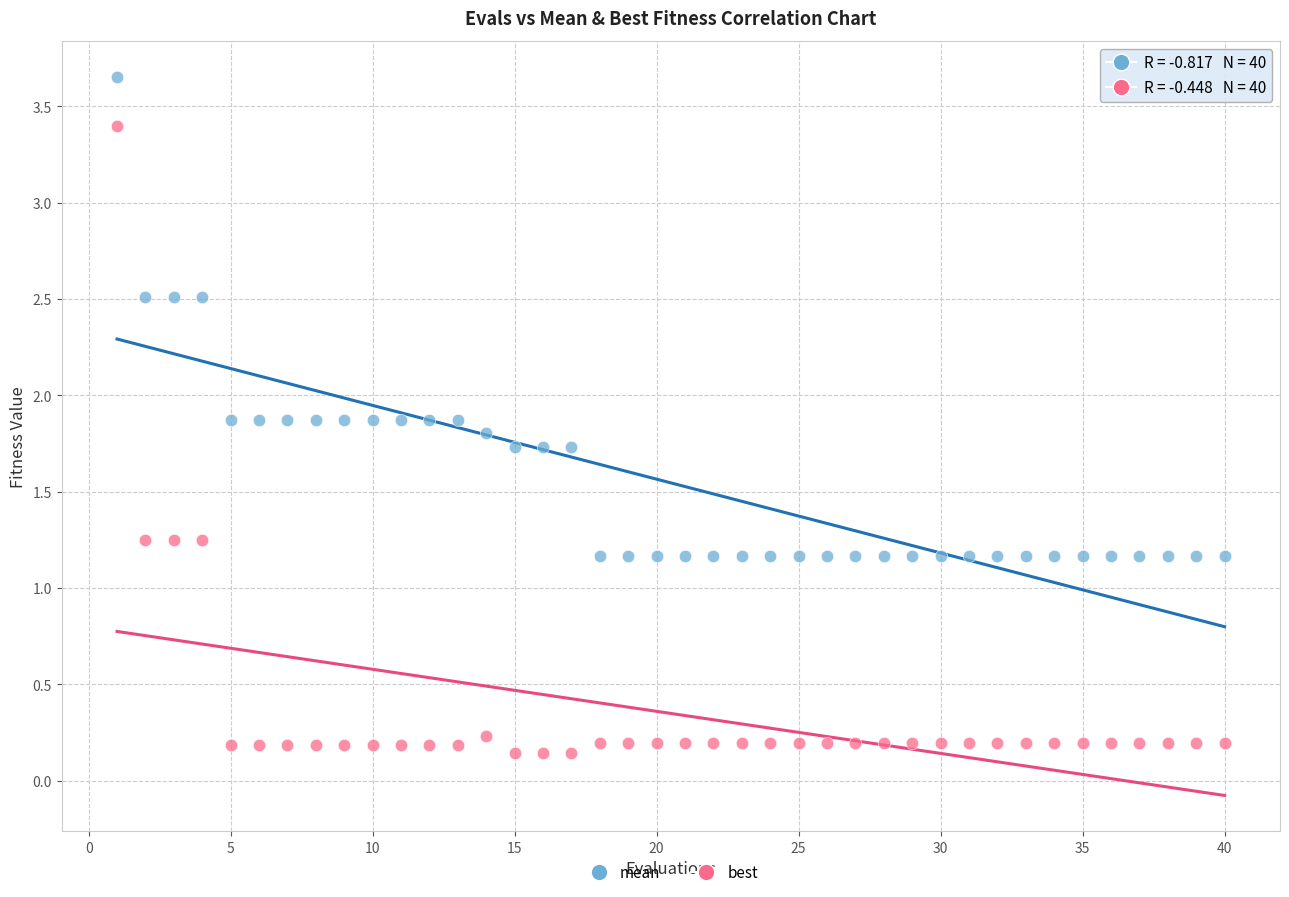

Which series has the widest spread of Y values?

best